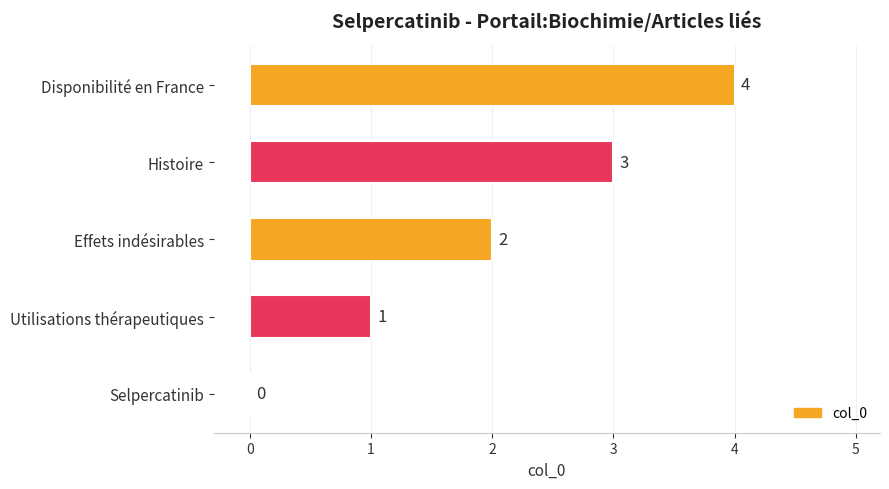

The value at Disponibilité en France is 4. True or false?

True